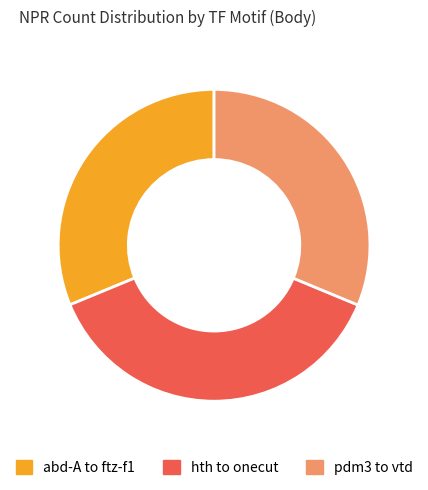

Is pdm3 to vtd the majority of the pie?

No